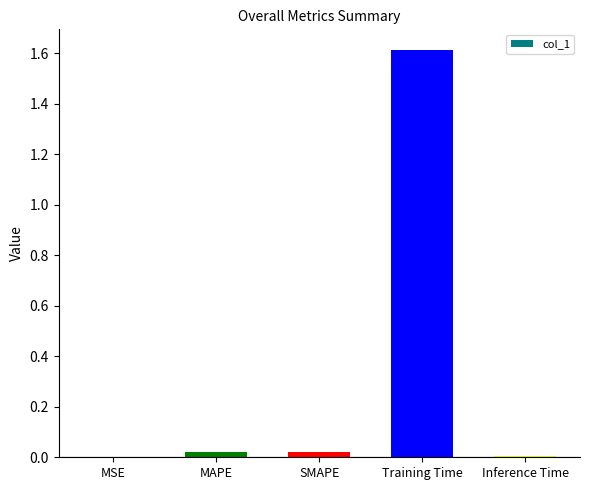

What is the greatest value displayed?

1.6